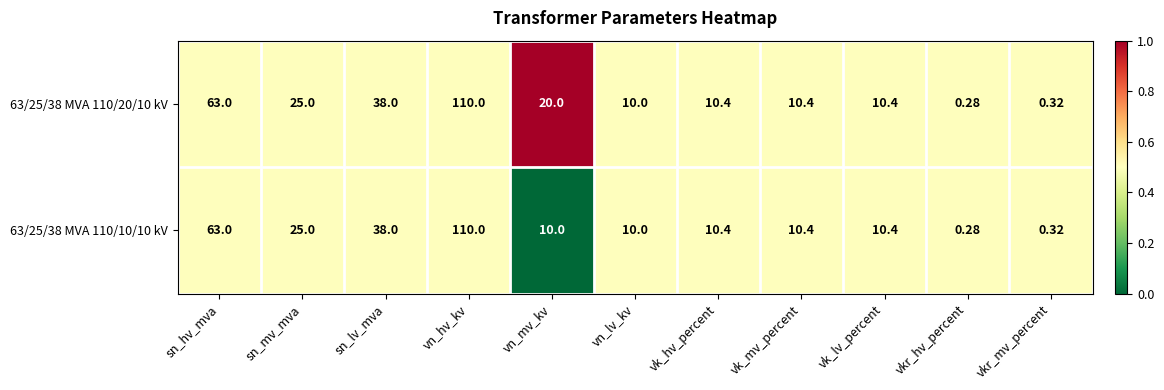

Which category has the highest value in the 63/25/38 MVA 110/10/10 kV series?

vn_hv_kv